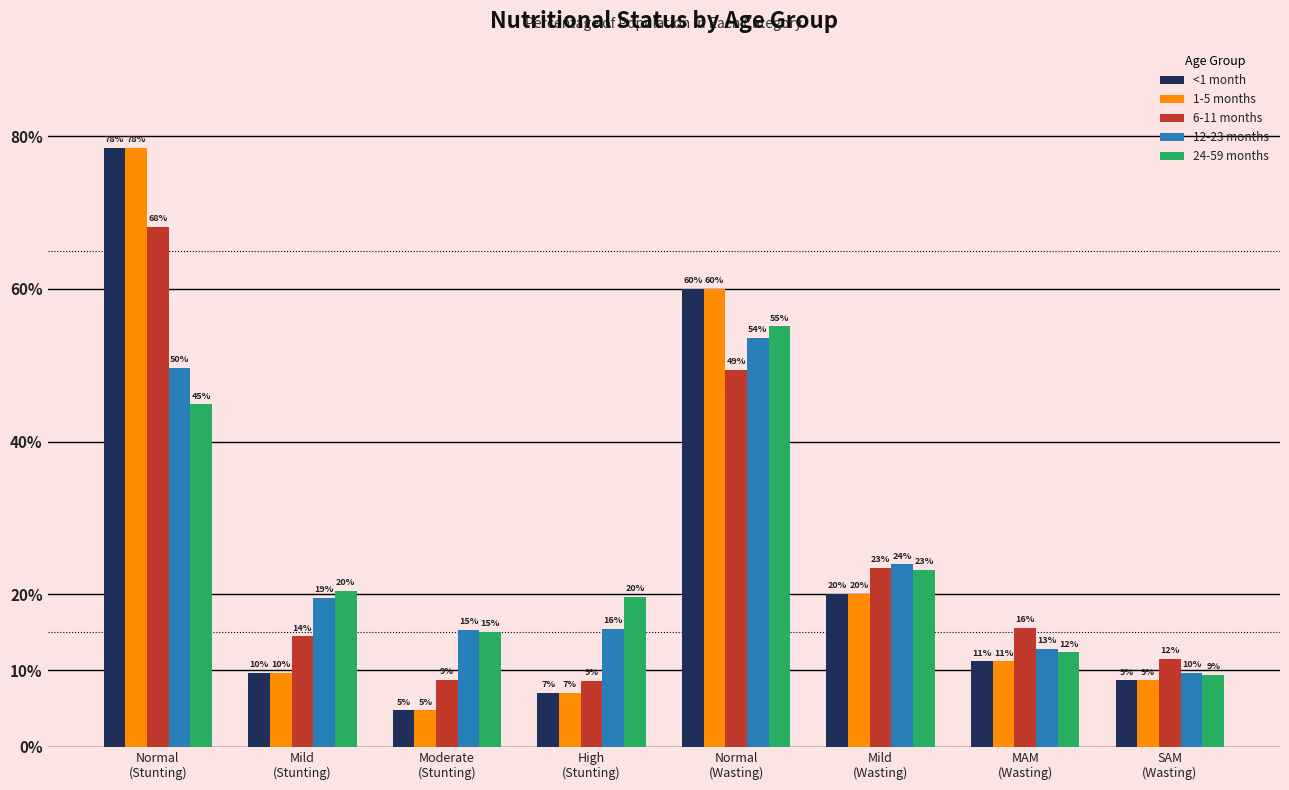

Does the chart contain stacked bars?

No